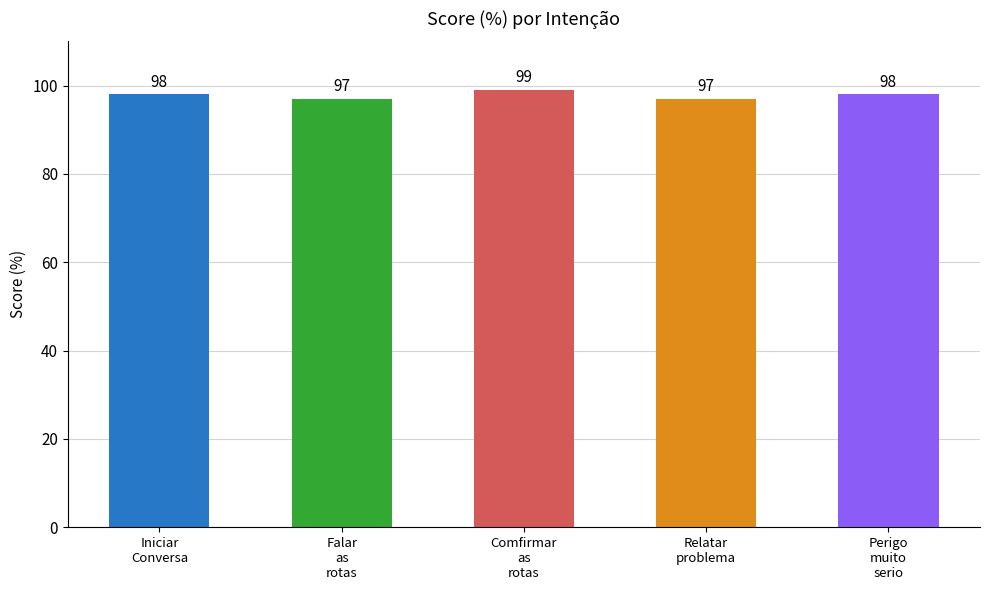

How many values are below 98?

2